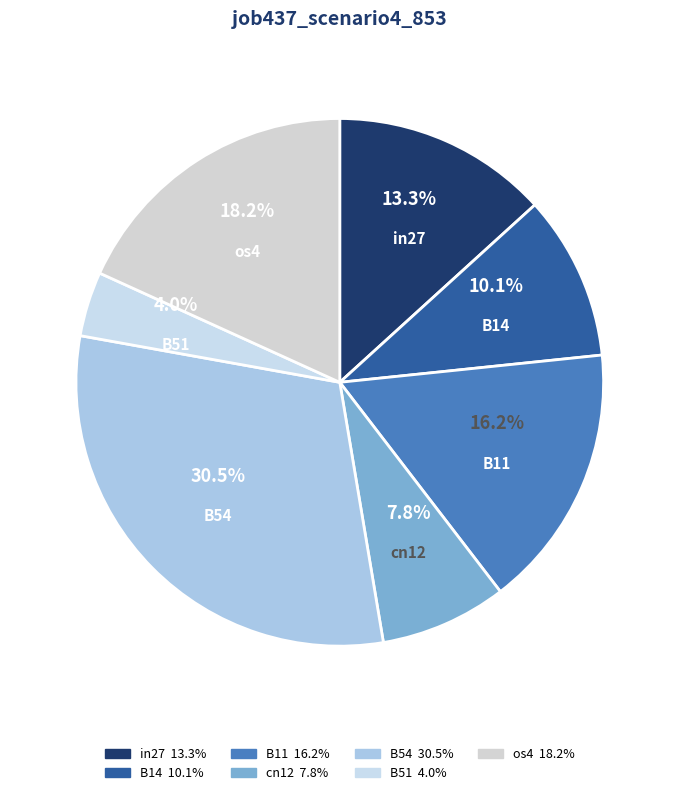

To the nearest percent, what is the average slice percentage?

14%